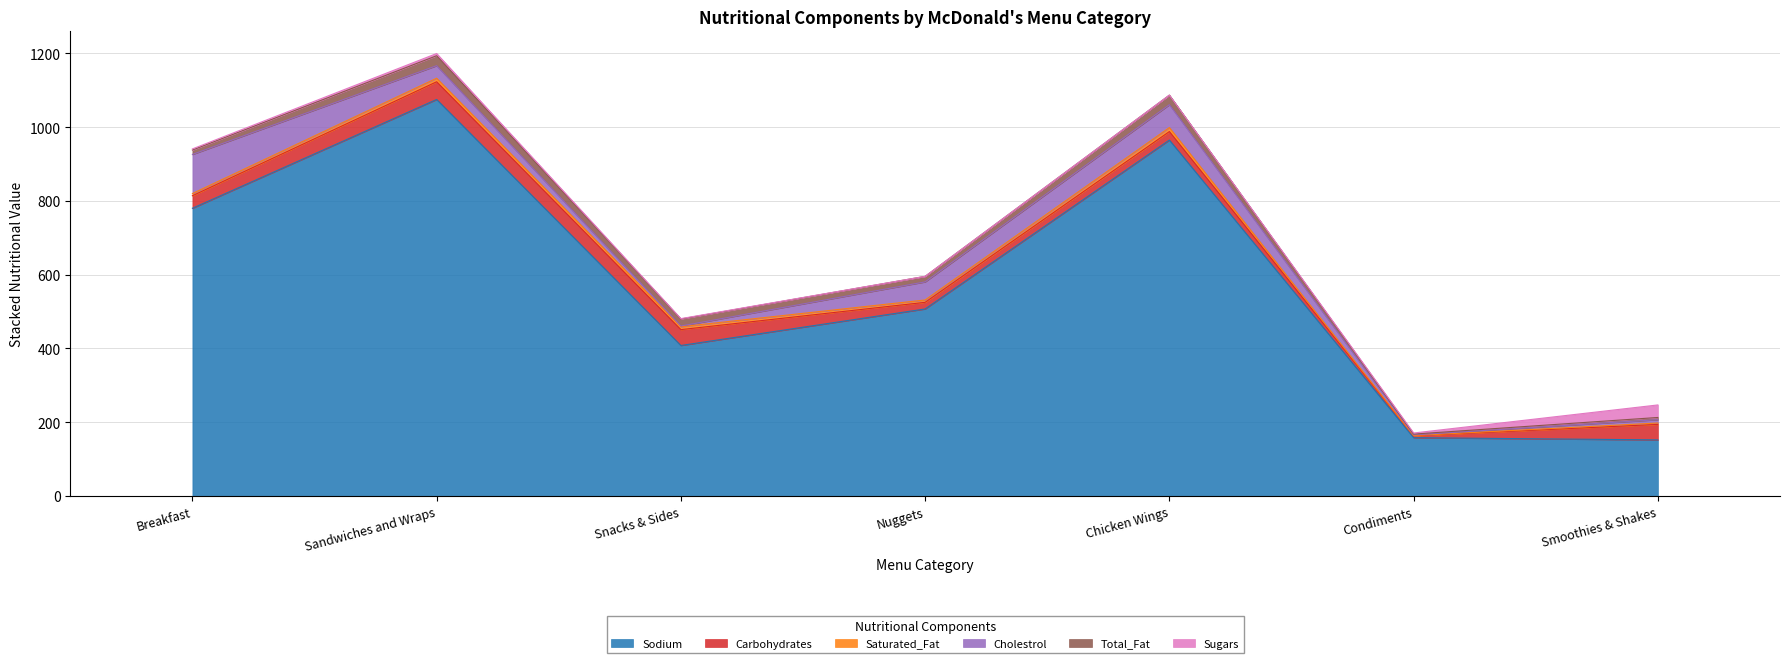

What are all the series names shown in the legend?

Sodium, Carbohydrates, Saturated_Fat, Cholestrol, Total_Fat, Sugars